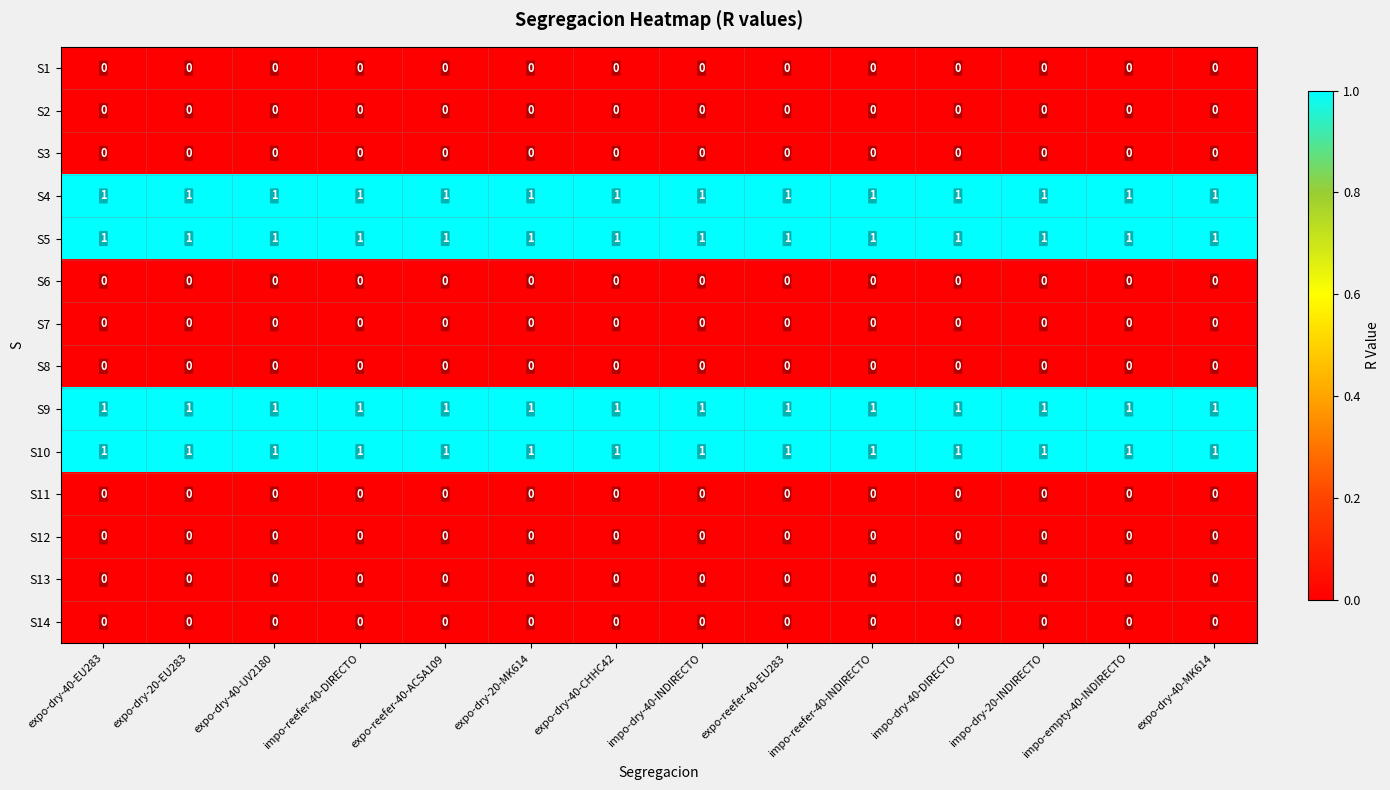

What is the total value across all series at expo-dry-20-MK614?

4